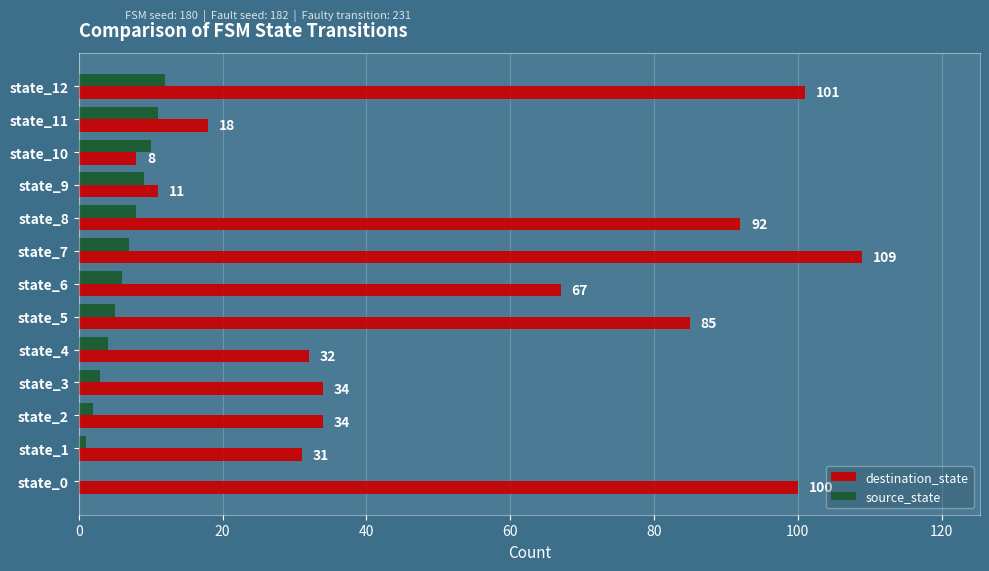

What is the approximate value of source_state at state_7?

7